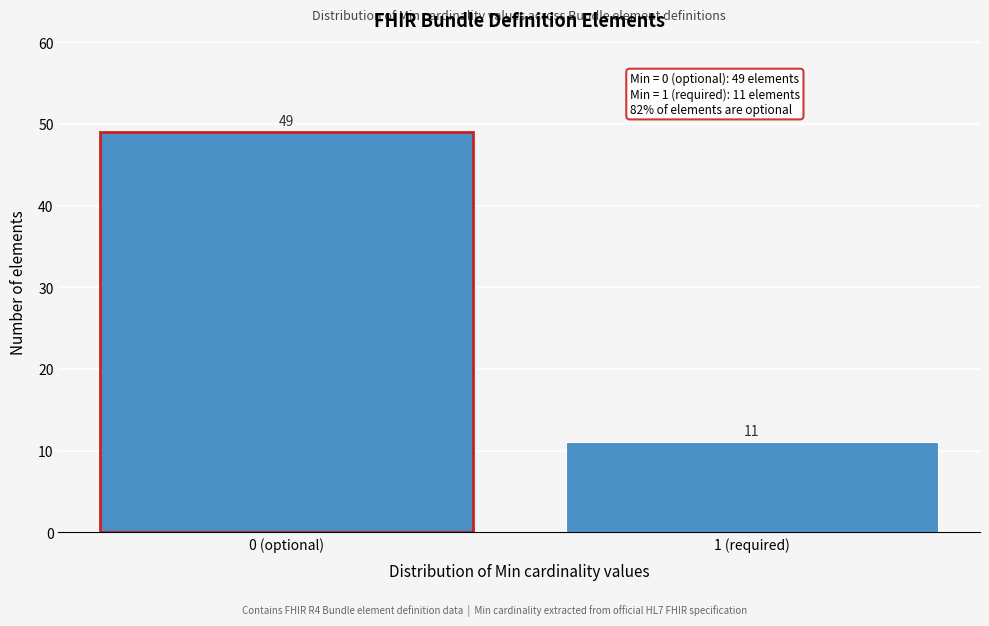

Reading left to right, extract all data points from this chart.

0 (optional)=49	1 (required)=11